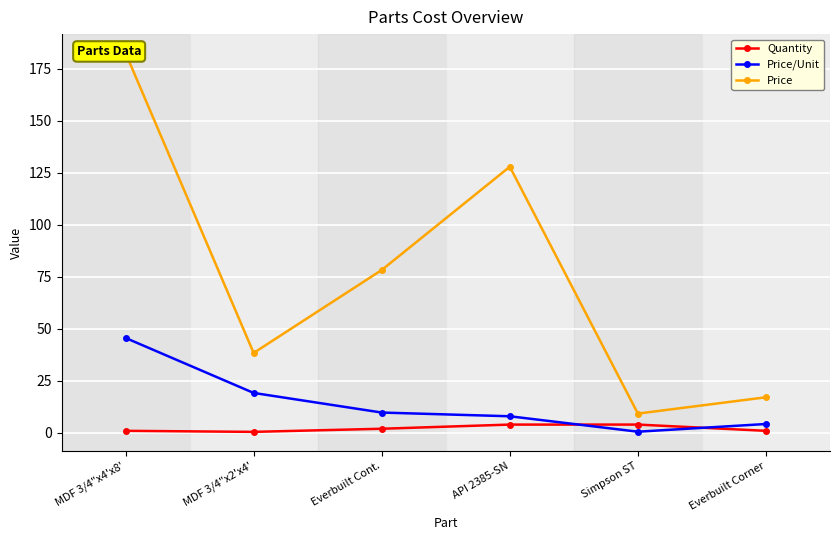

Which category has the highest value across all series?

MDF 3/4"x4'x8'